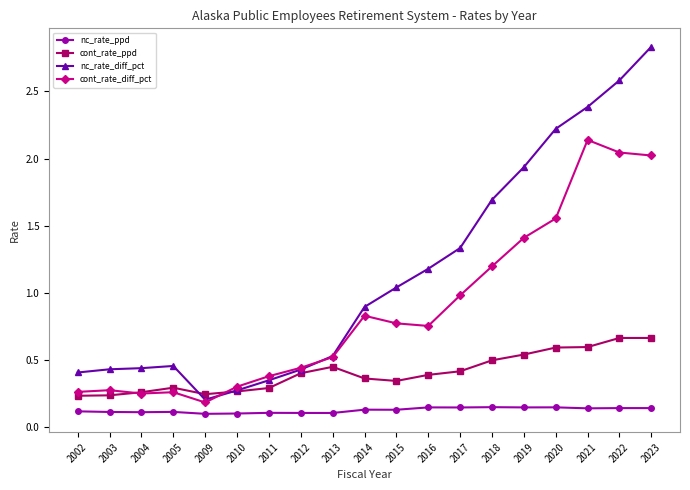

Where do nc_rate_diff_pct and cont_rate_ppd first cross each other?

2005 and 2009